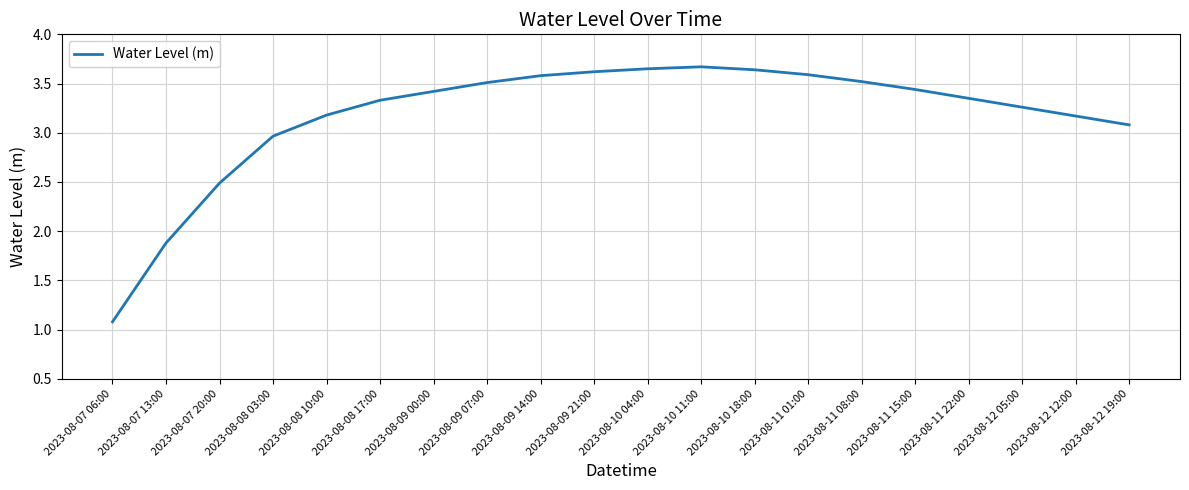

True or false: the data shows 1.5 at 2023-08-11 08:00.

False